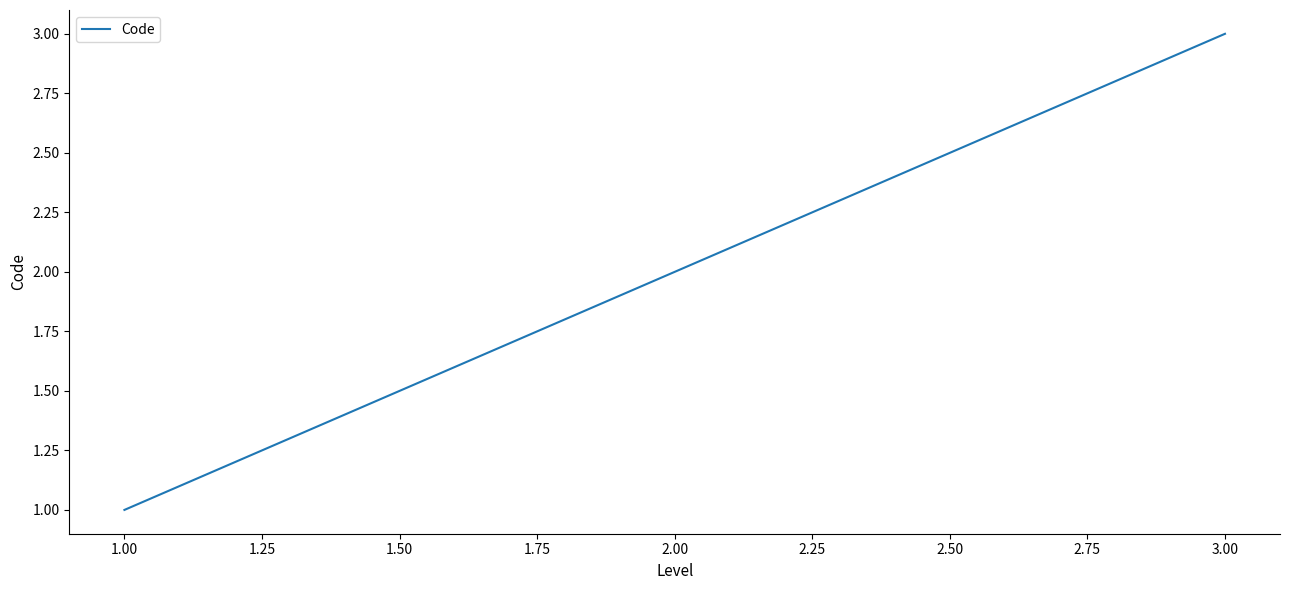

What is the greatest value displayed?

3